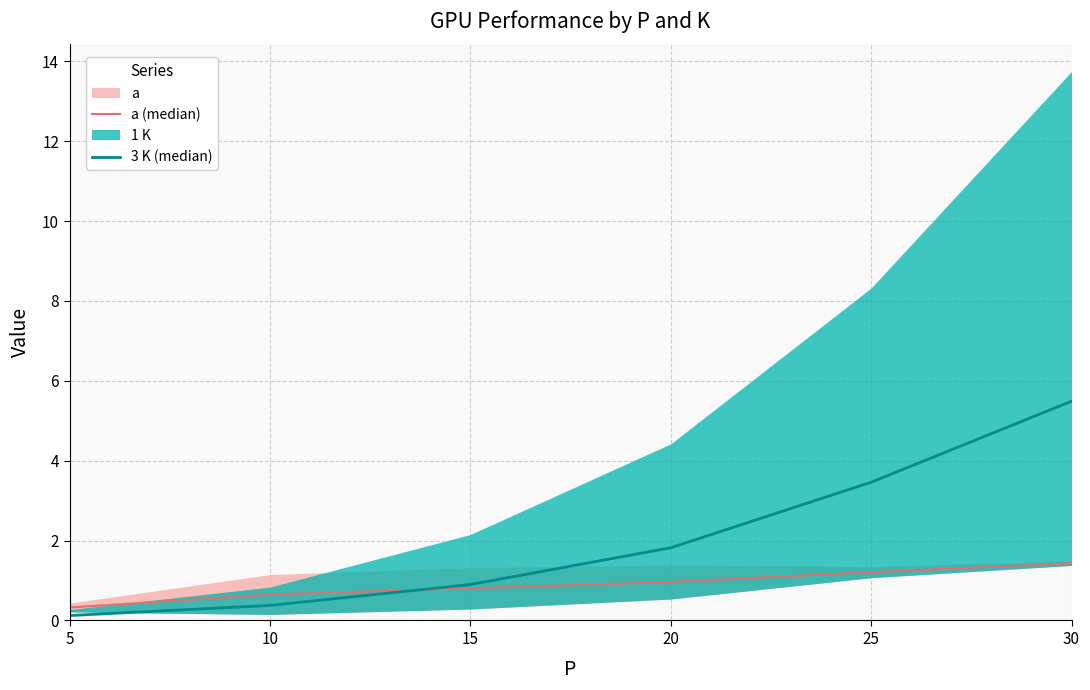

What is the difference between the maximum and minimum values in the a (median) series?

1.1